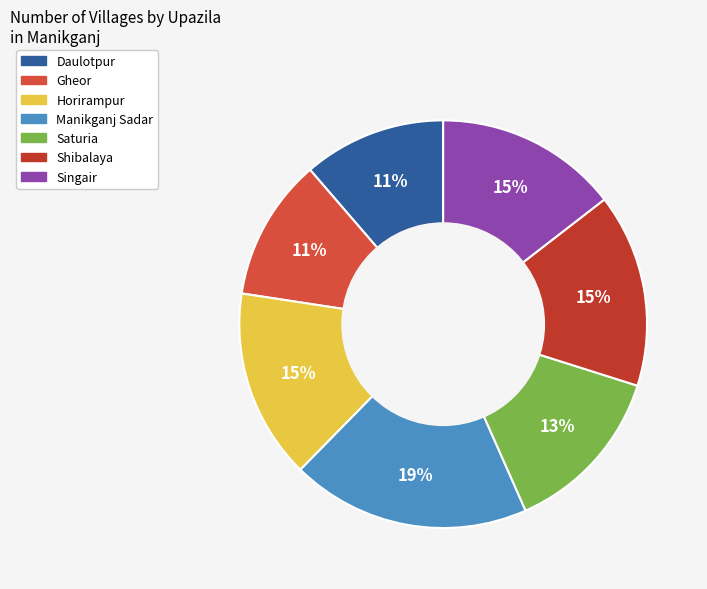

How many segments does this pie chart have?

7